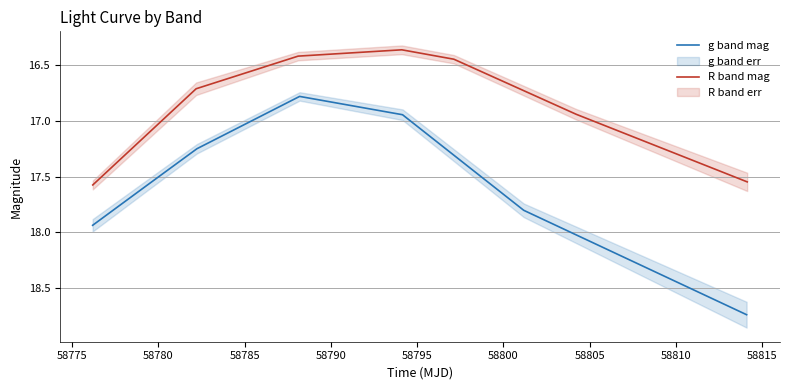

What is the smallest value displayed?

16.4